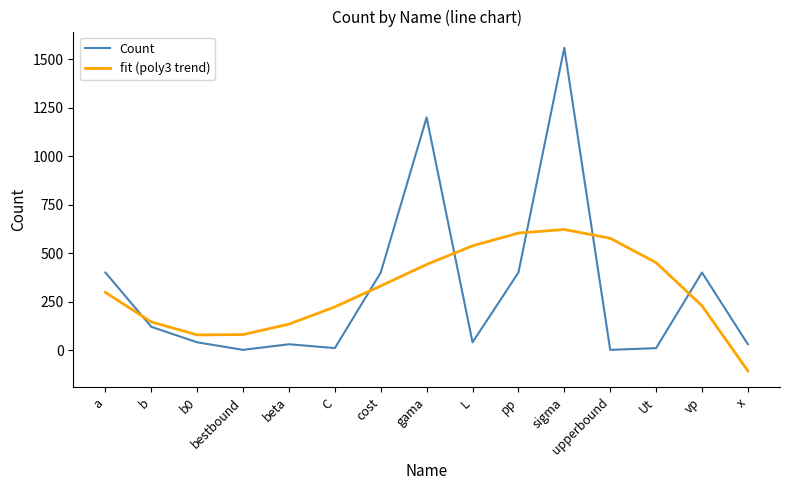

Is it true that Count equals 124.2 at cost?

False